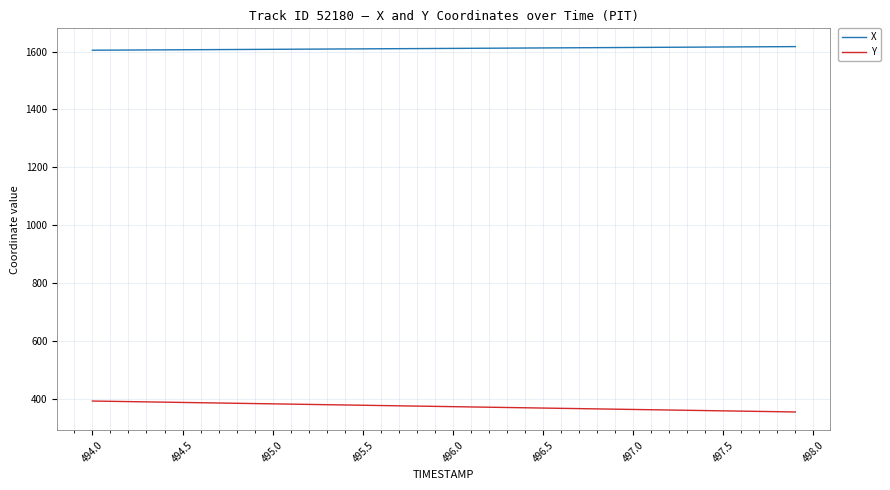

True or false: Y and X intersect in this chart.

False